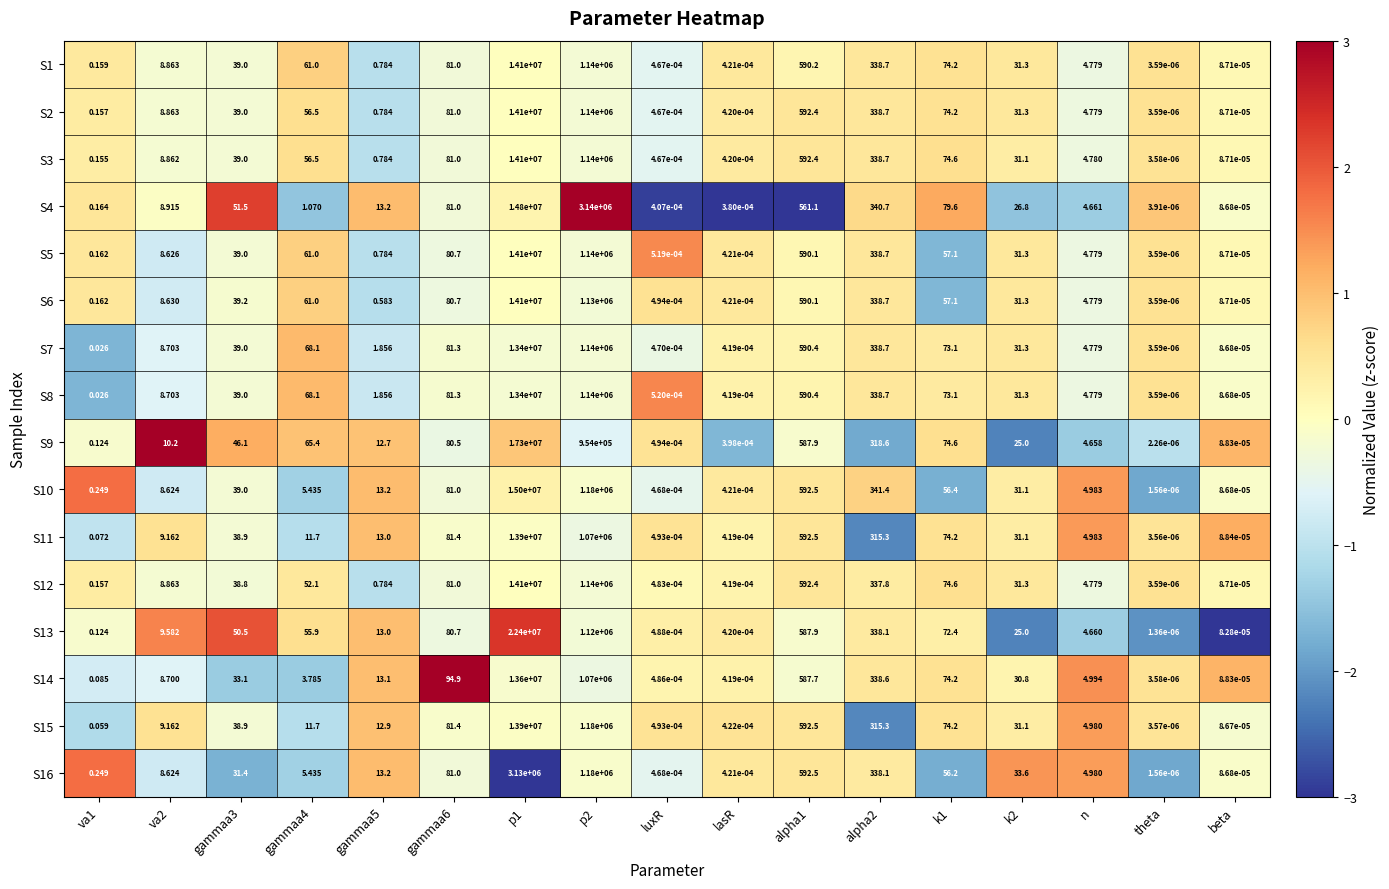

How many data points does each series have?

17